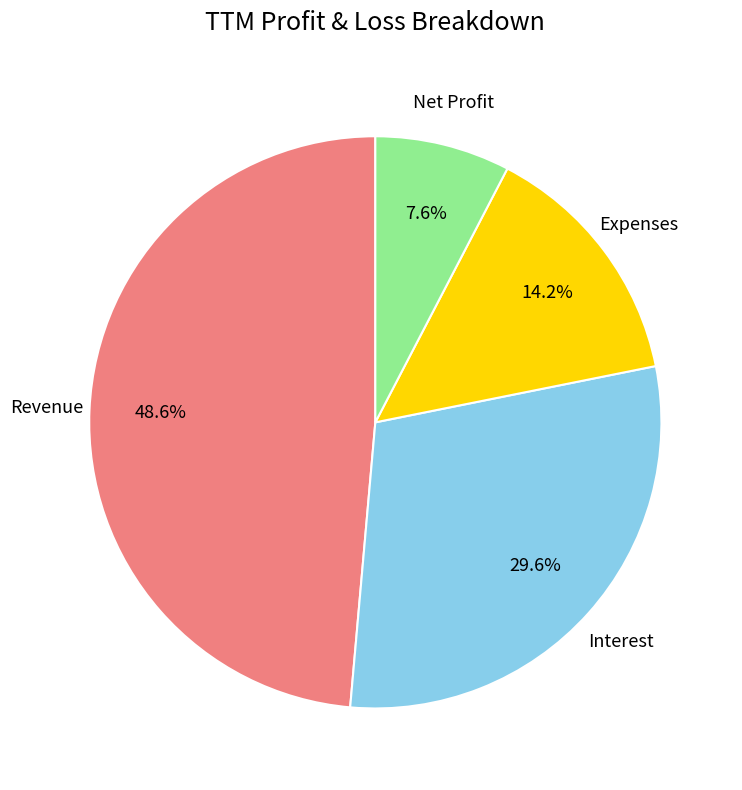

Does any single category account for the majority?

No